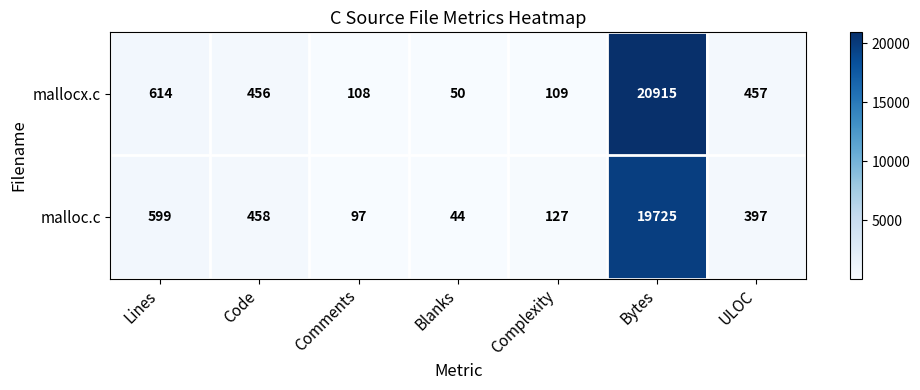

Which series changed the most between Lines and Comments?

mallocx.c